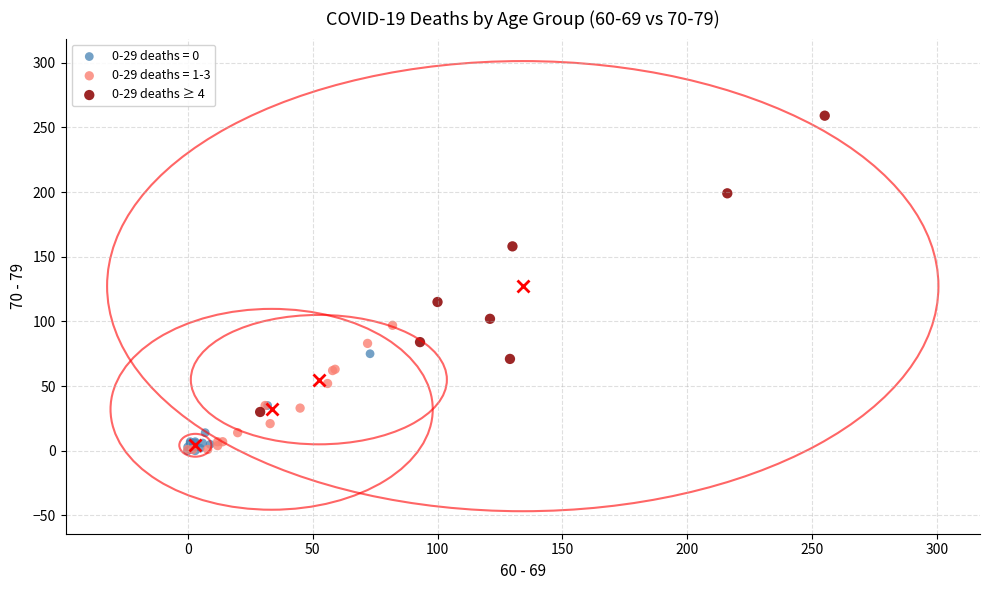

Which series contains the highest Y value?

0-29 deaths ≥ 4